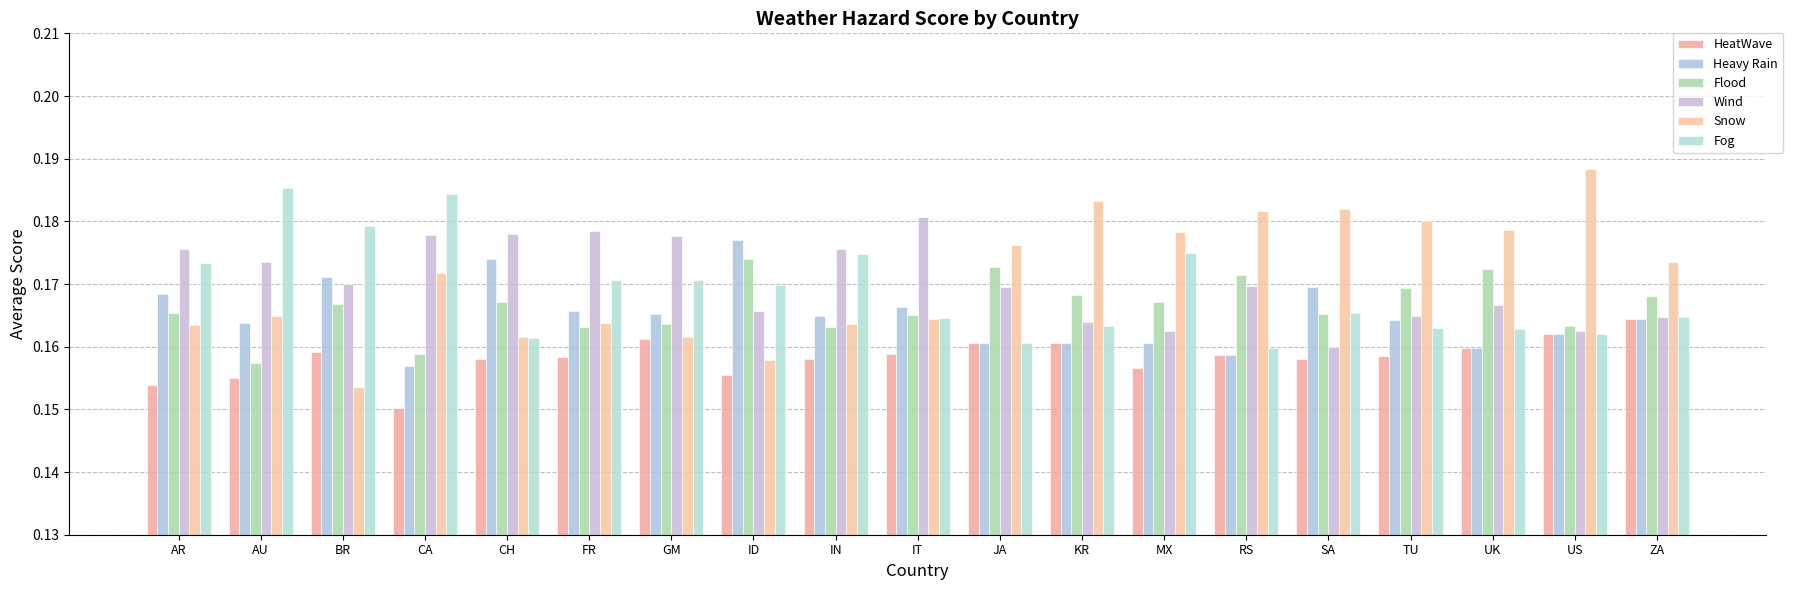

Which category has the highest value across all series?

US